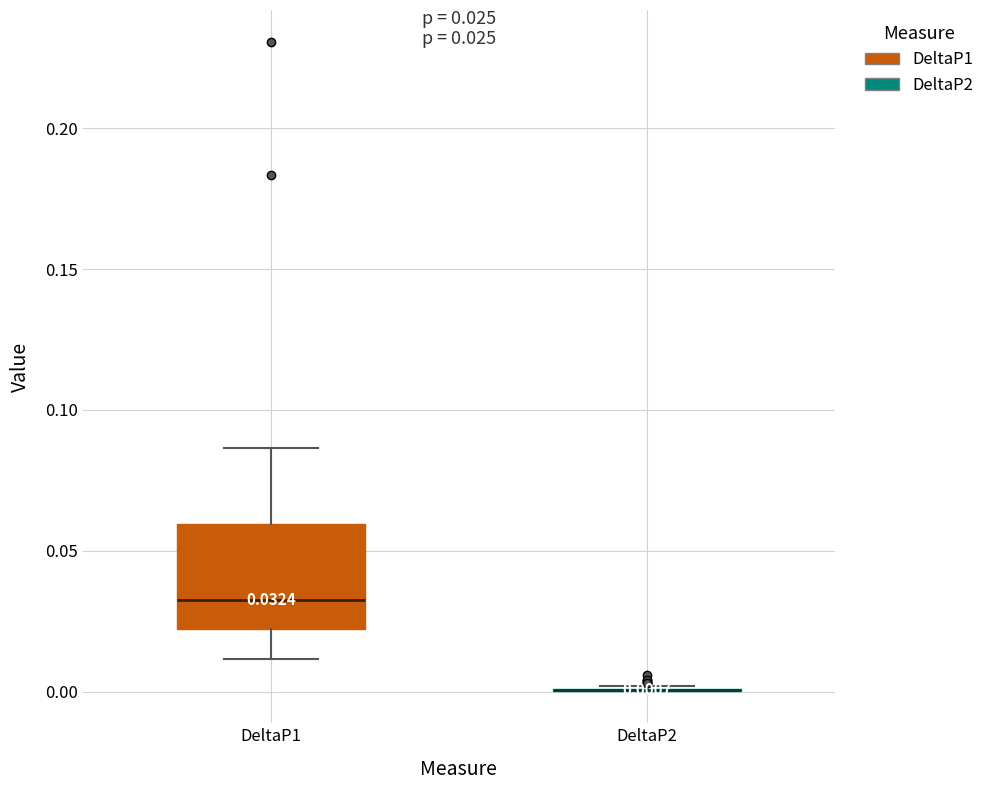

Comparing the boxes themselves (not the whiskers), which one is the tallest?

DeltaP1